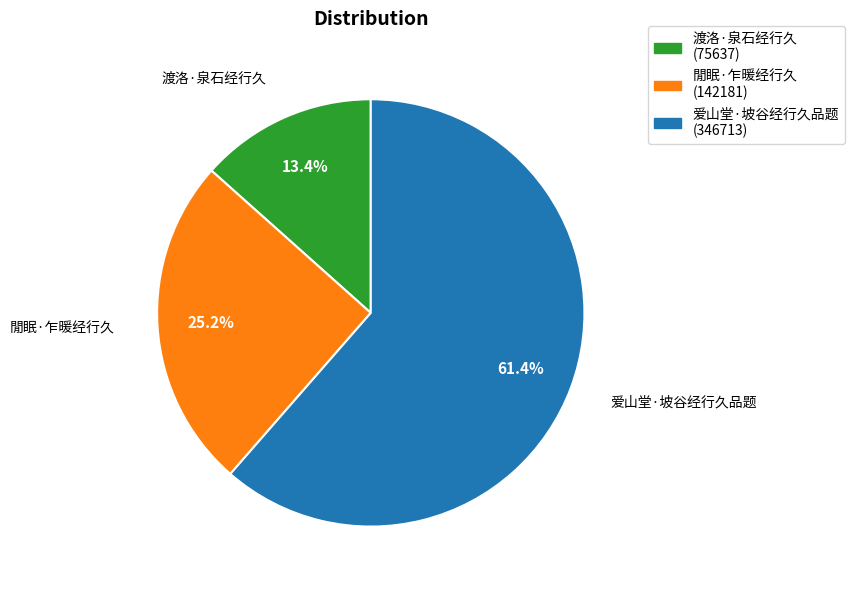

To the nearest percent, what is the average slice percentage?

33%